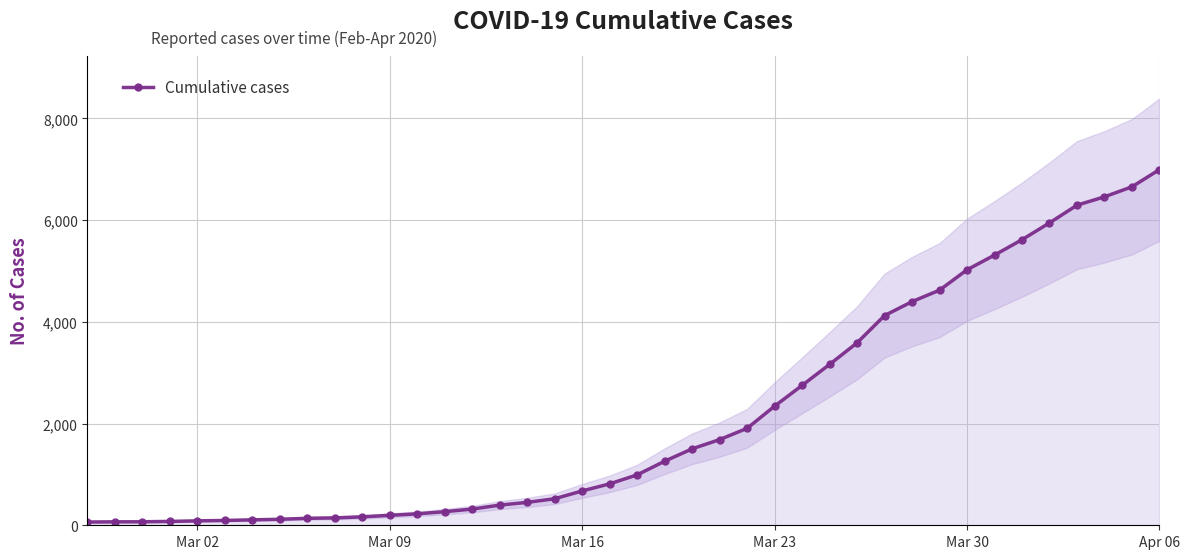

What is the average value?

2141